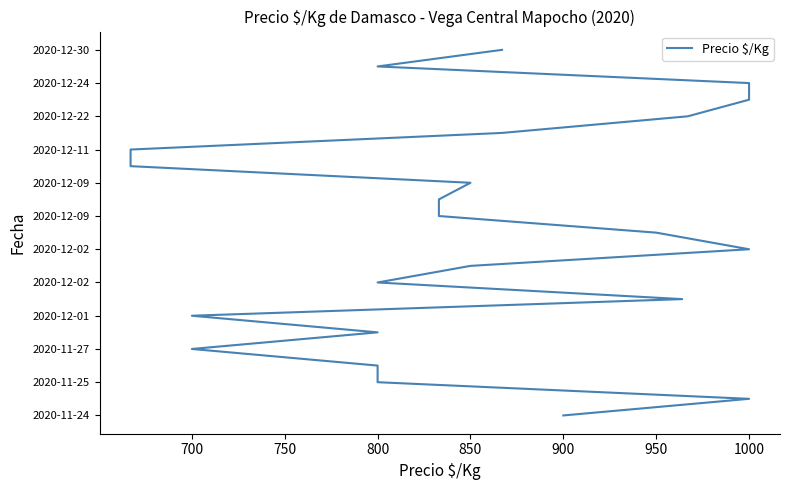

Is this an area chart (filled region under the line)?

No